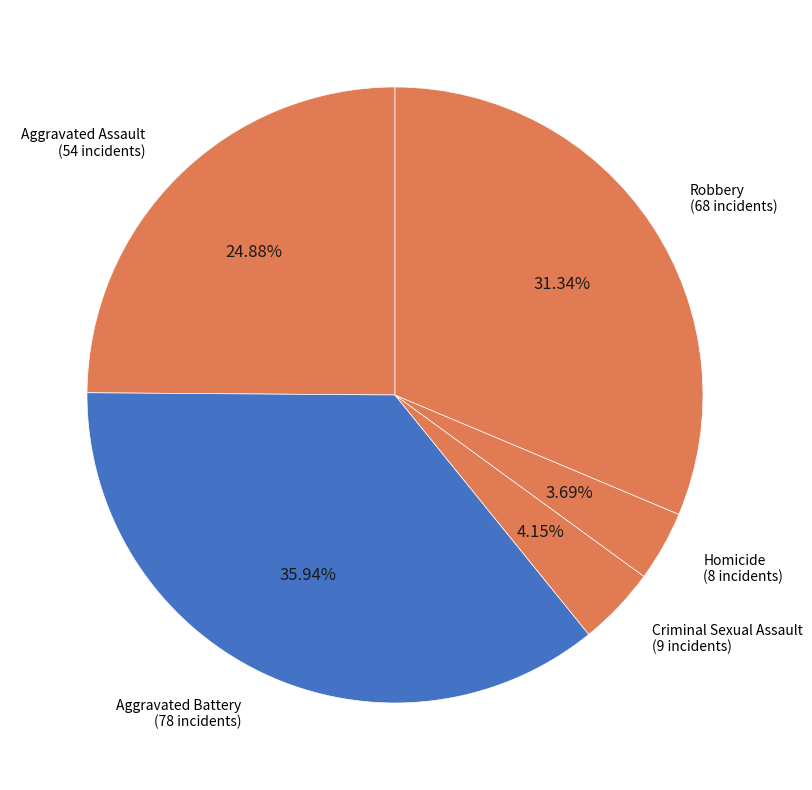

How many segments does this pie chart have?

5